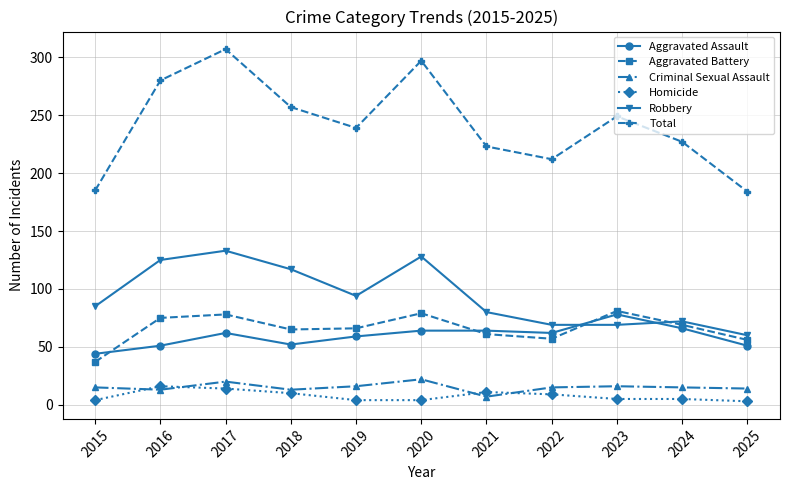

Which series has the largest total across all categories?

Total